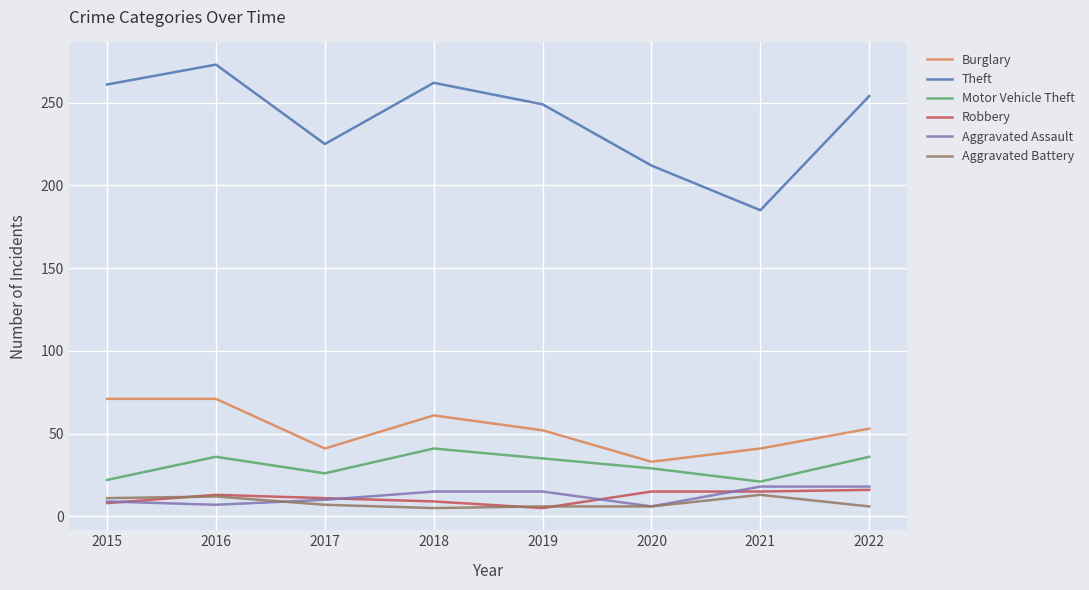

True or false: Motor Vehicle Theft and Burglary cross at least once.

False